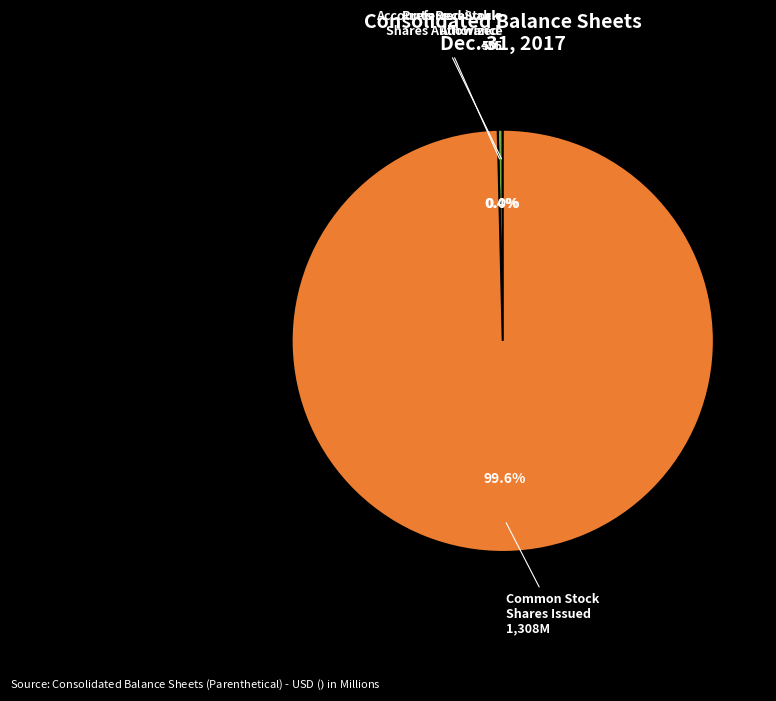

Between Preferred Stock Shares Authorized and Common Stock Shares Issued, which is larger?

Common Stock Shares Issued